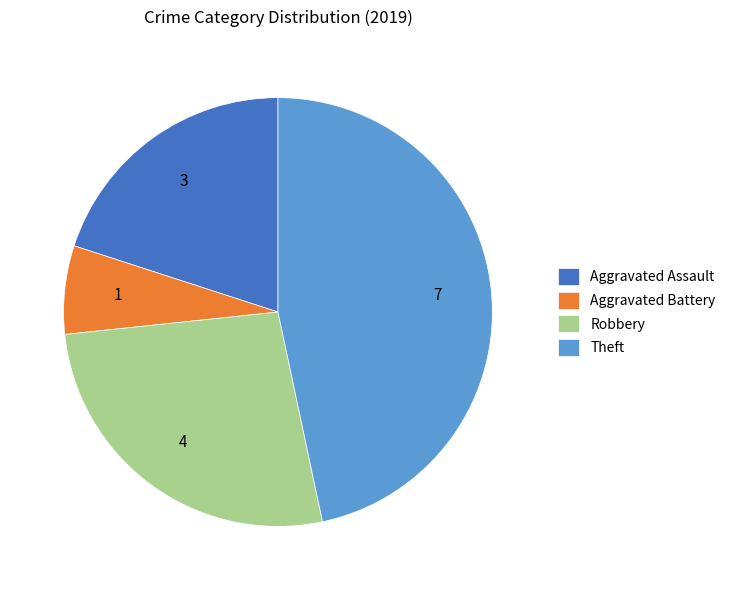

Rank the categories by value from highest to lowest.

Theft, Robbery, Aggravated Assault, Aggravated Battery